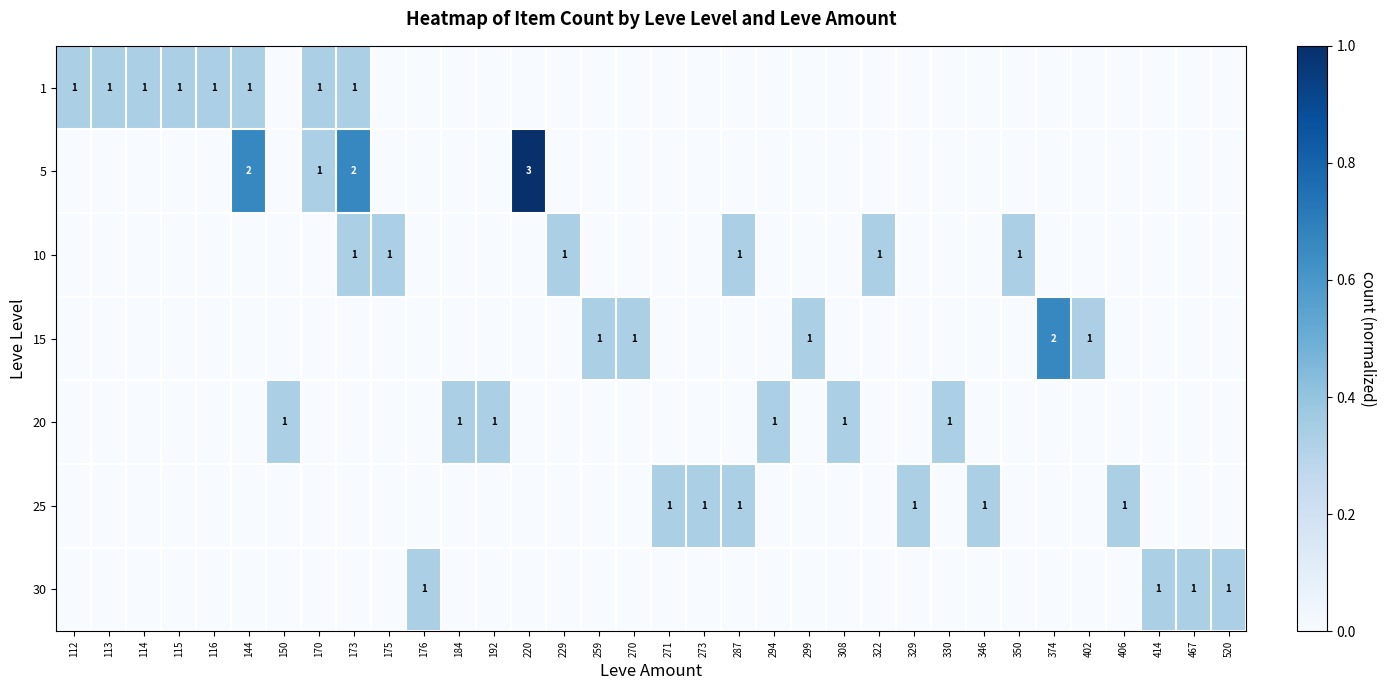

The 1 series shows 1 at 144. True or false?

True